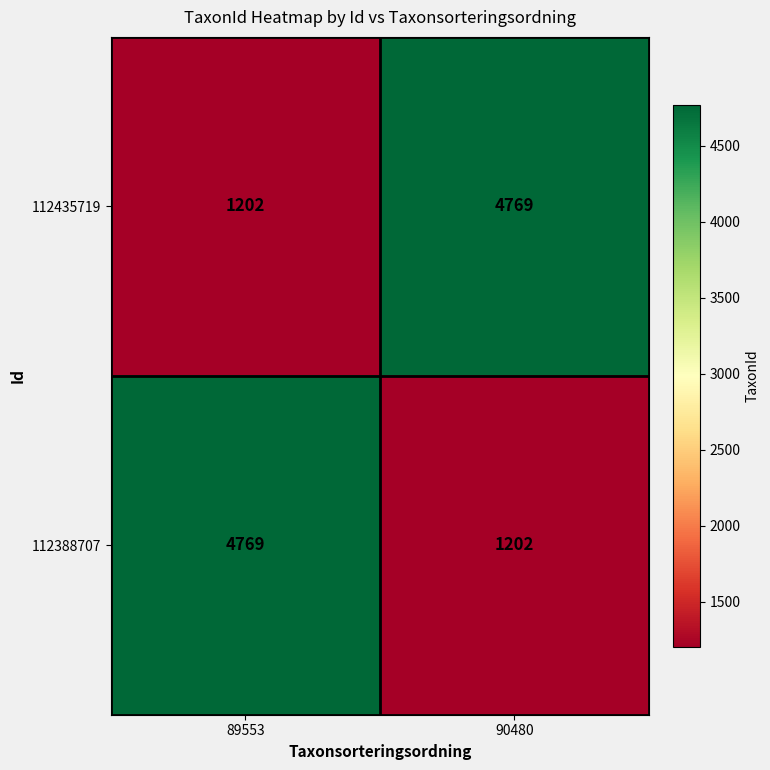

What is the difference between the highest and lowest values at 89553?

3567